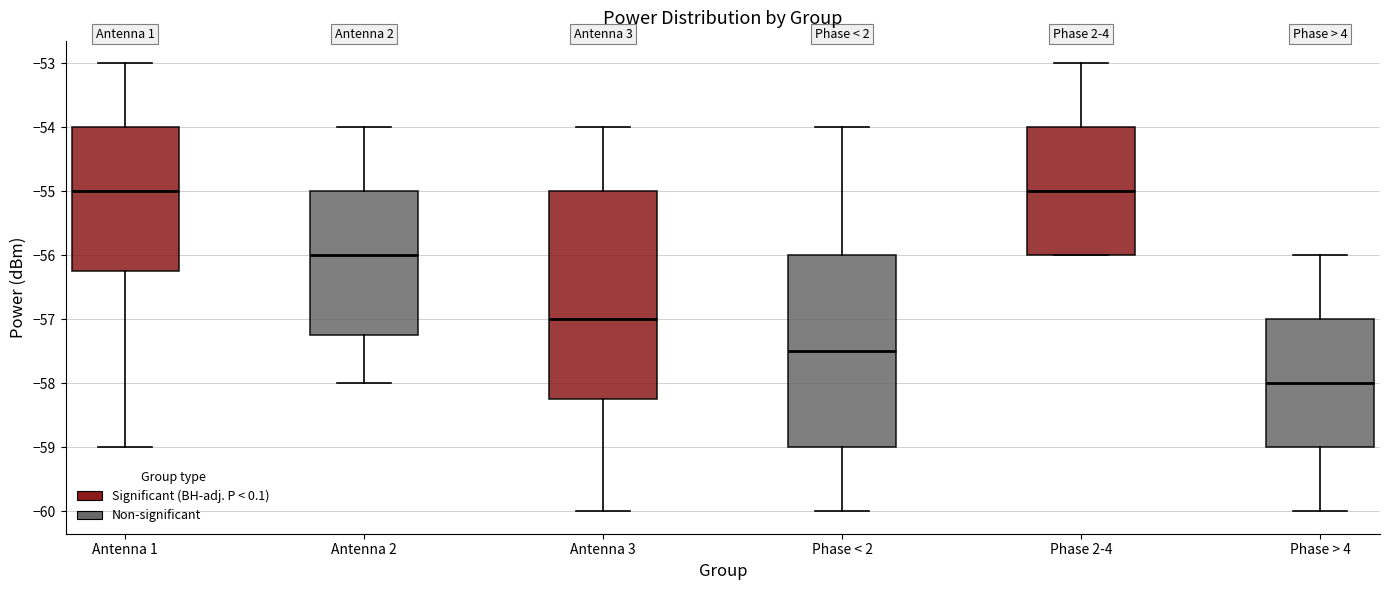

Comparing the boxes themselves (not the whiskers), which one is the tallest?

Antenna 3